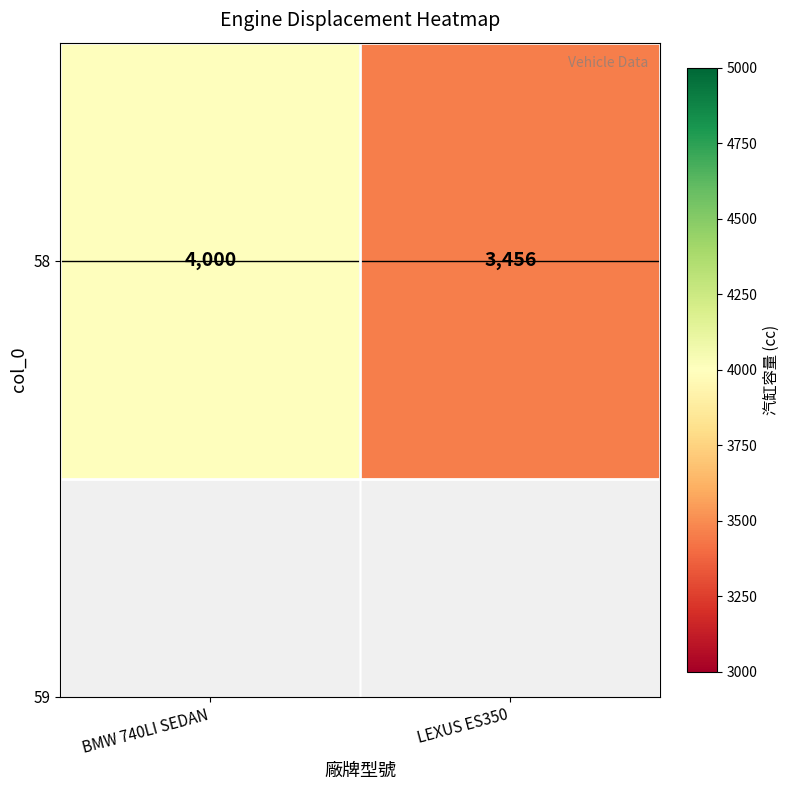

What is the difference between the maximum and minimum values?

544